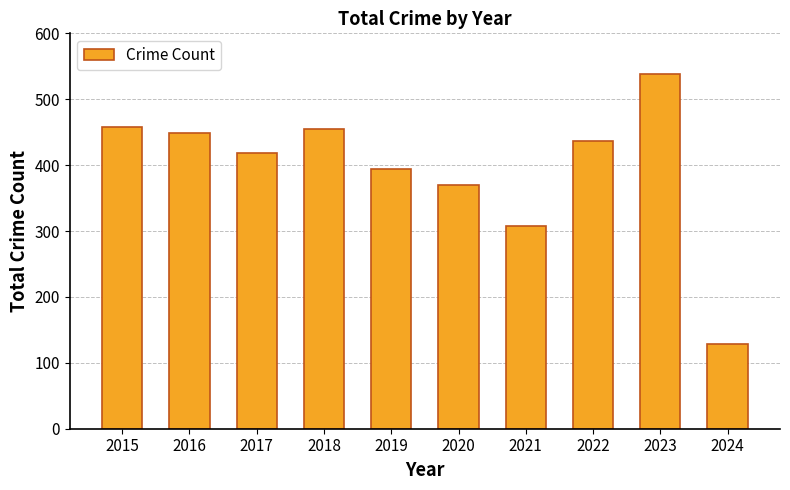

Where does the data first go above 436?

2015